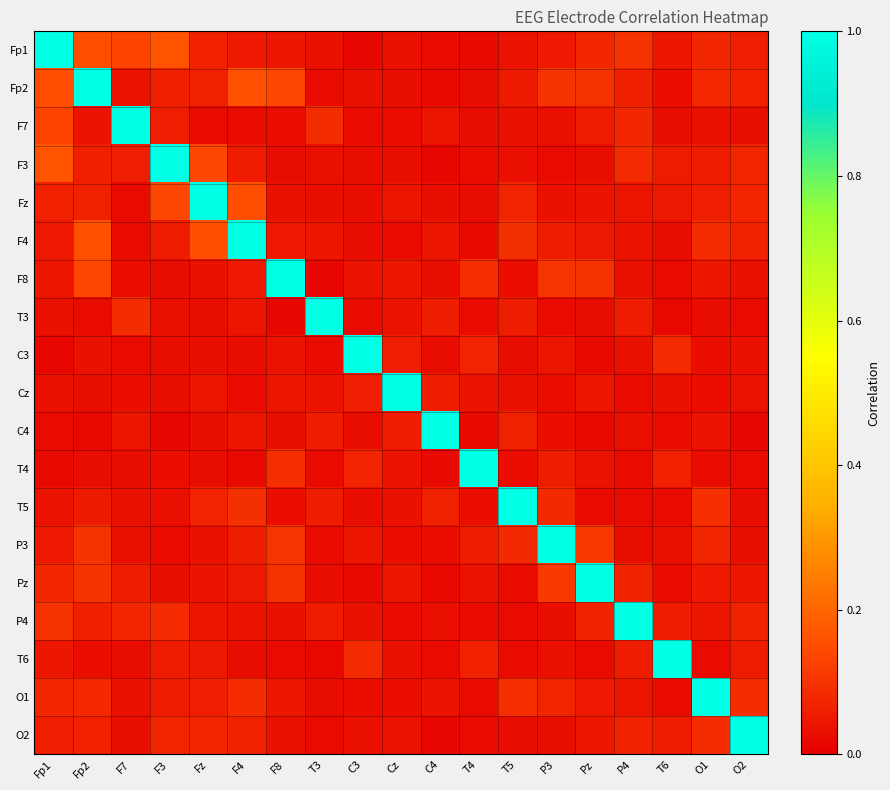

How many distinct data groups are displayed?

19